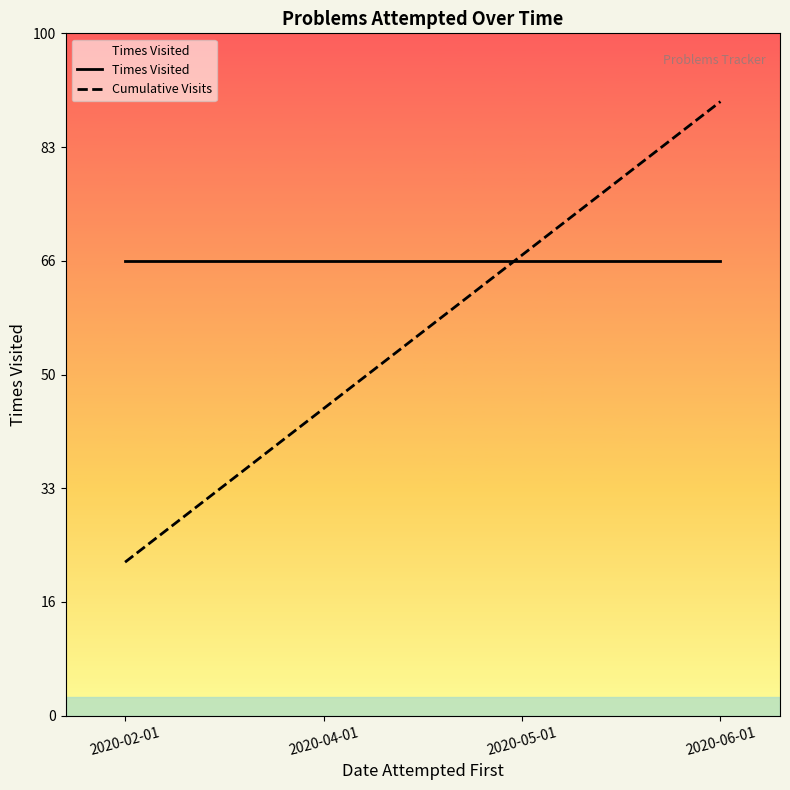

Where does the Cumulative Visits series first go above 2?

2020-05-01